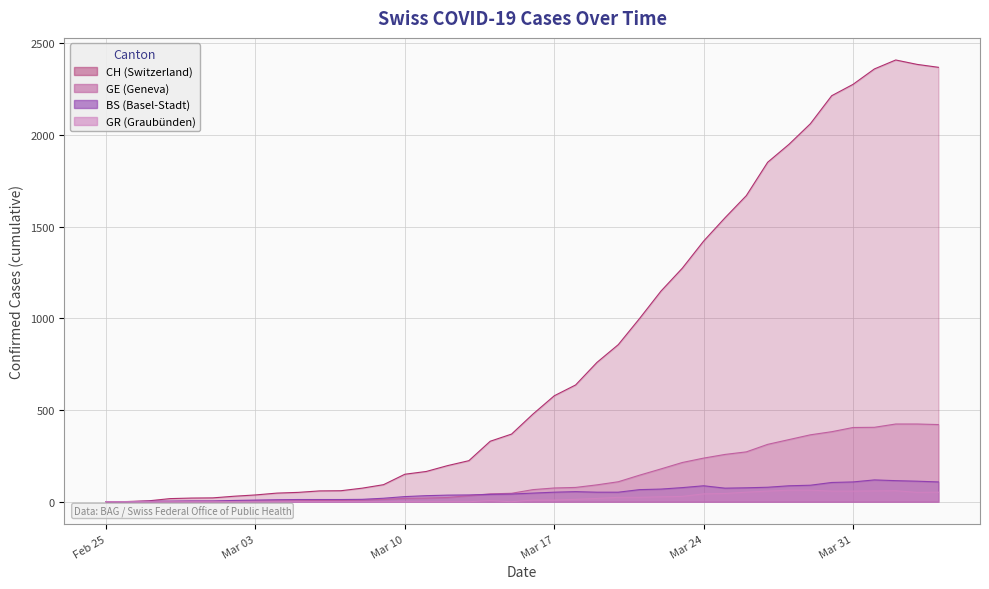

Which series has the largest total across all categories?

CH